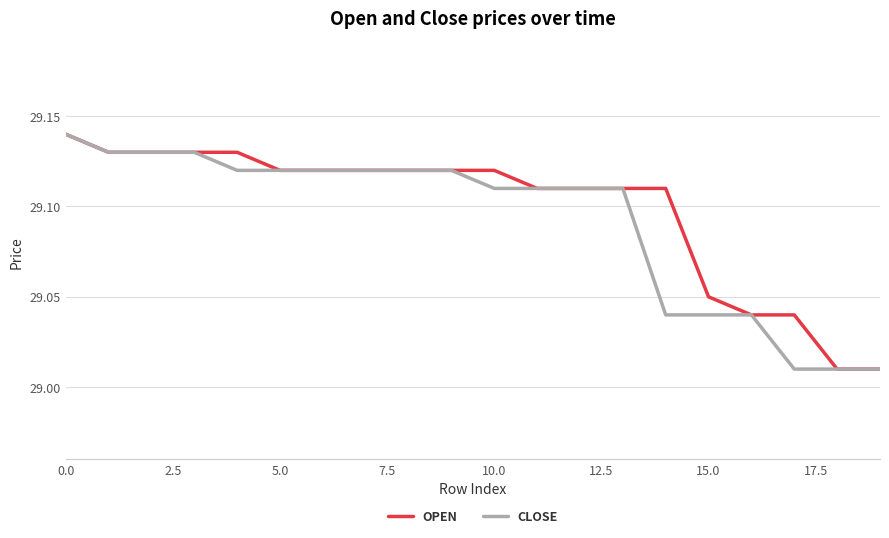

At how many categories does at least one series exceed 29?

20